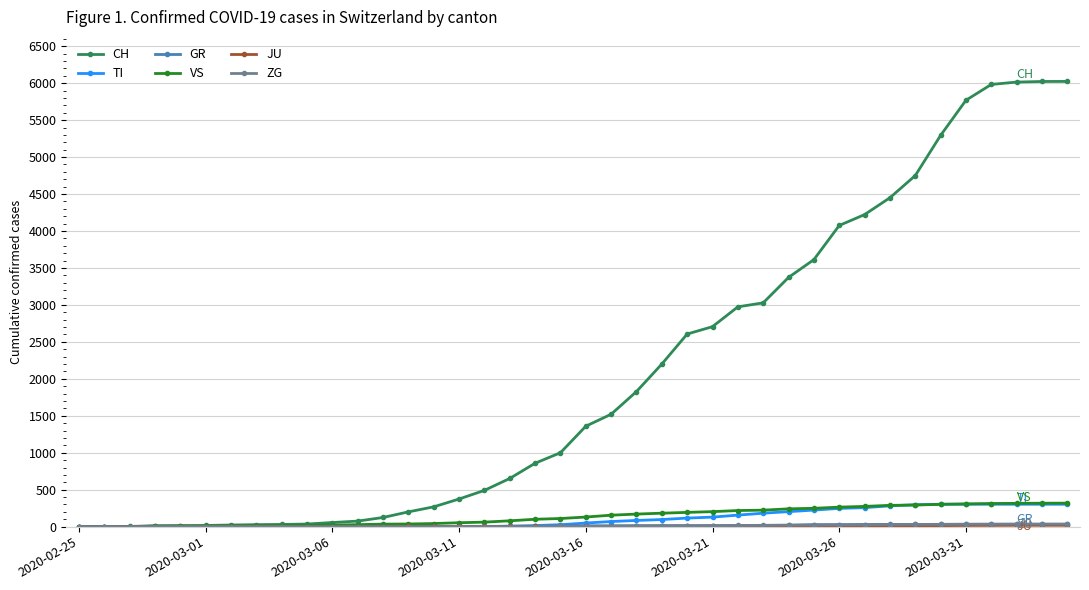

Which series has the largest total across all categories?

CH